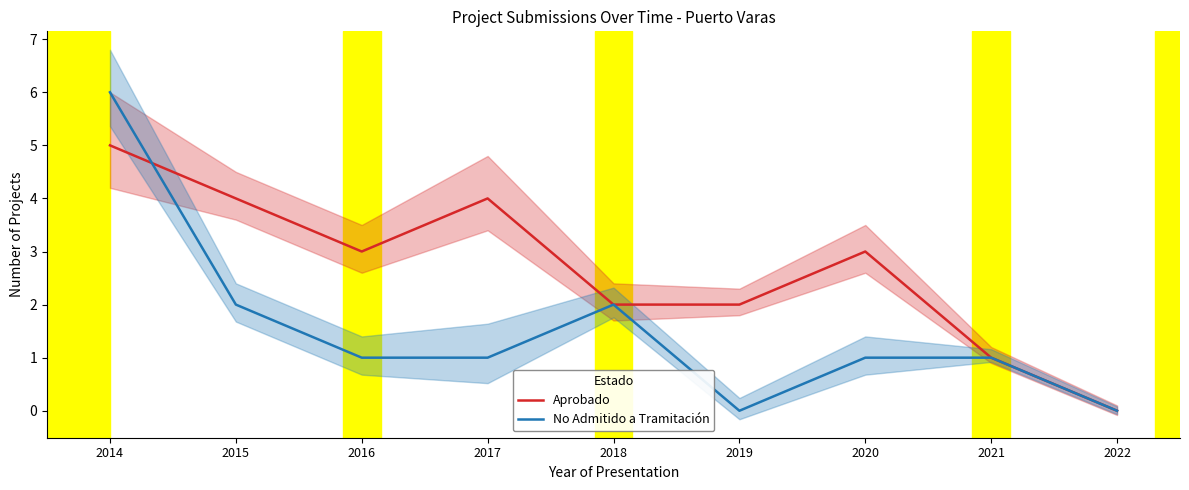

What is the value of the No Admitido a Tramitación point at the 8th from the left?

1